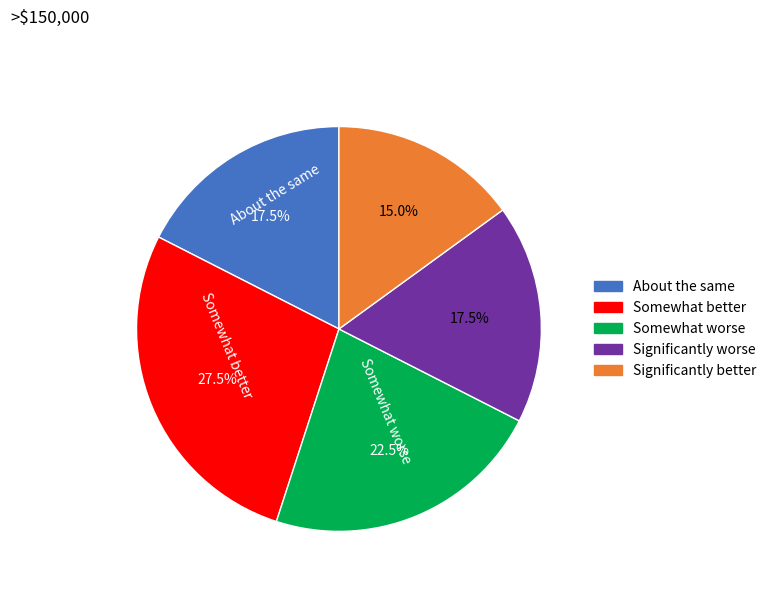

Is there any slice that represents more than half of the pie?

No